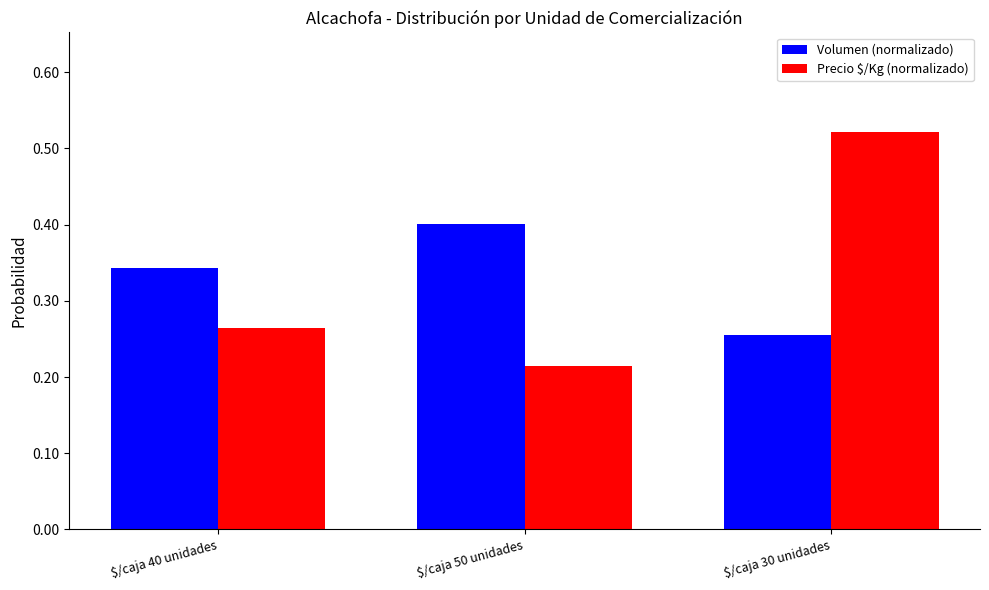

Where is Volumen (normalizado) nearest to the value 0?

$/caja 30 unidades